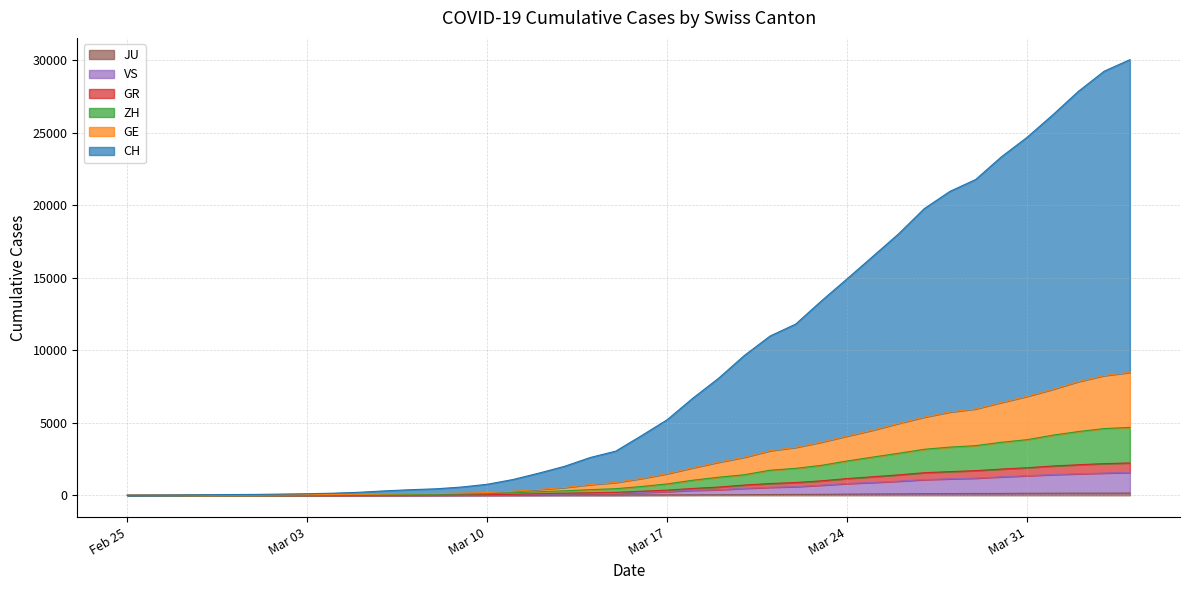

The JU series shows 100 at 2020-03-26. True or false?

True